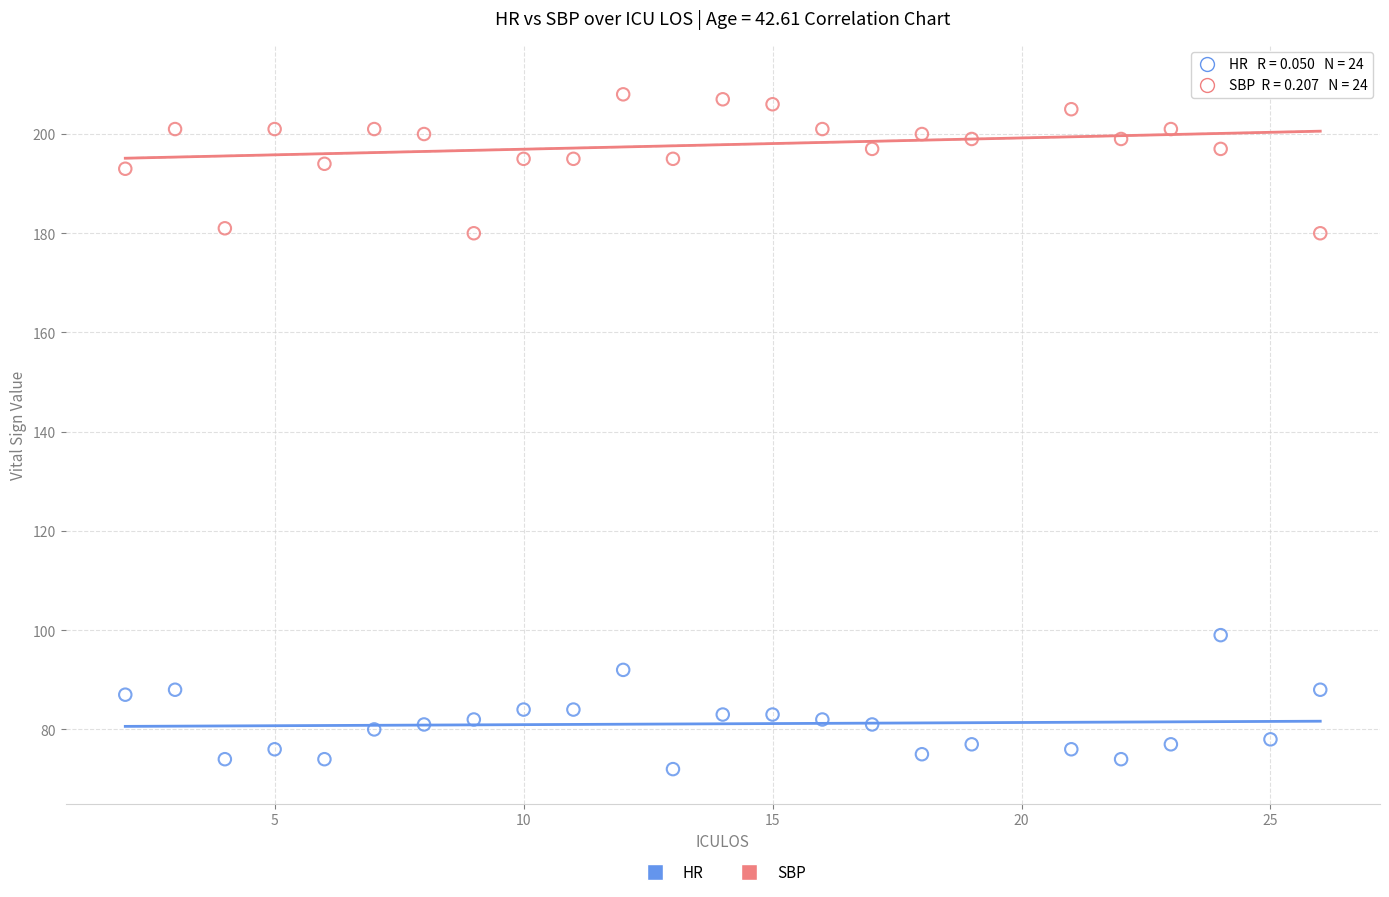

Across all data points, what is the range of X values (max minus min)?

24